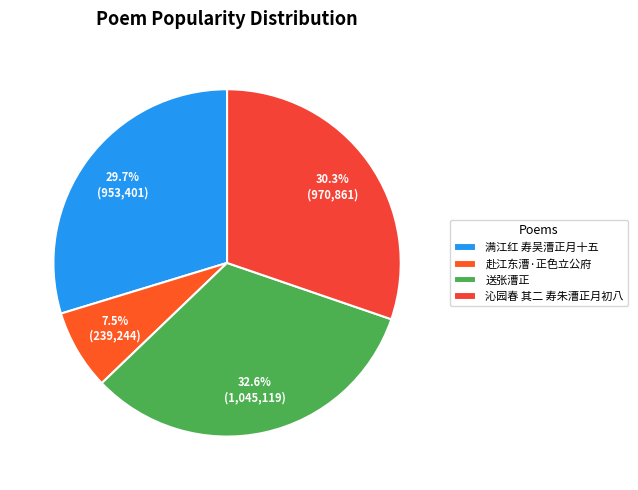

Which slice is the largest?

送张漕正